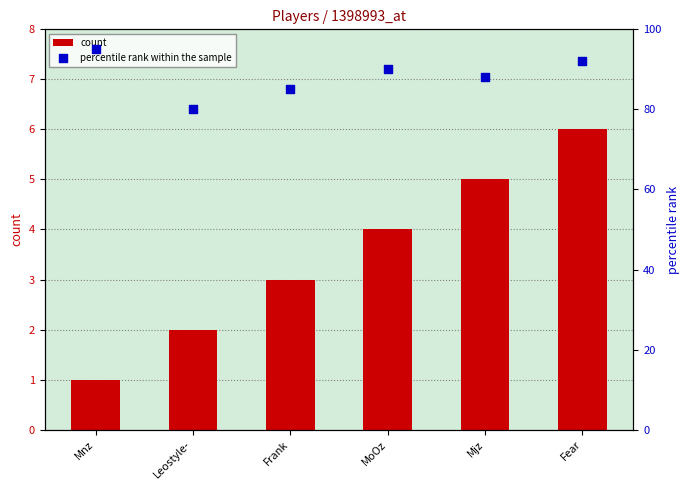

Is the value of count at Leostyle- greater than the value of percentile rank within the sample at Frank?

No